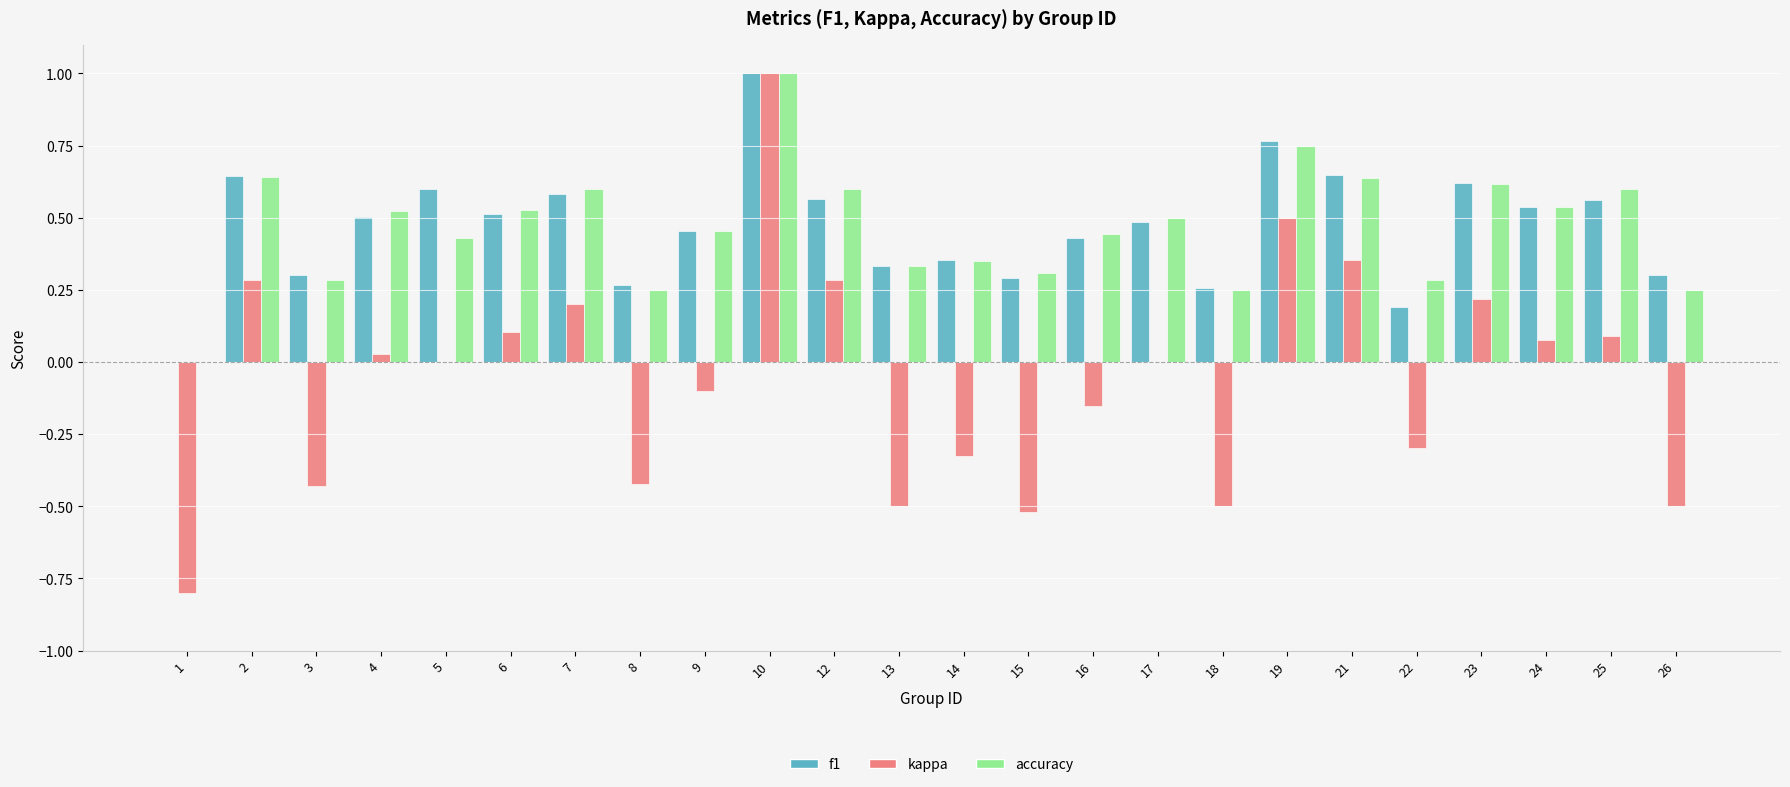

Is the value of accuracy at 12 greater than the value of kappa at 13?

Yes